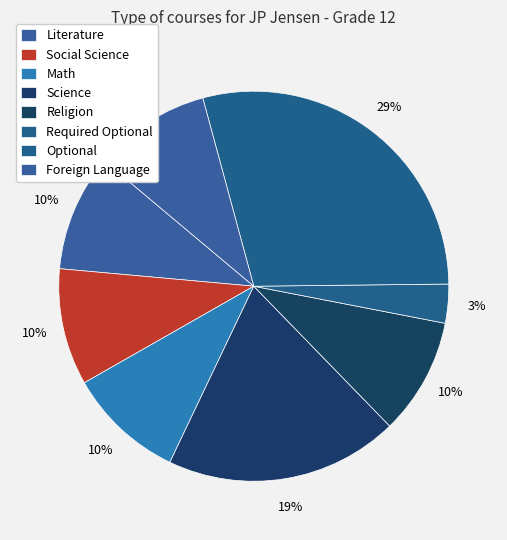

How many segments does this pie chart have?

8